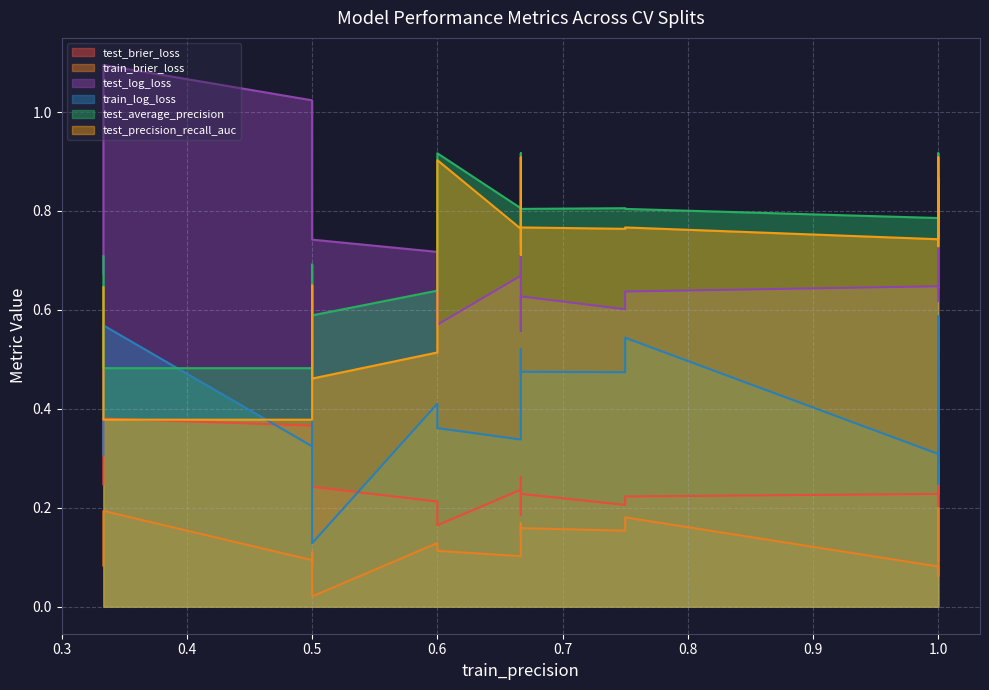

Rank the categories by test_average_precision value from lowest to highest.

6, 17, 3, 8, 18, 10, 0, 16, 11, 7, 19, 2, 5, 4, 13, 14, 1, 9, 12, 15